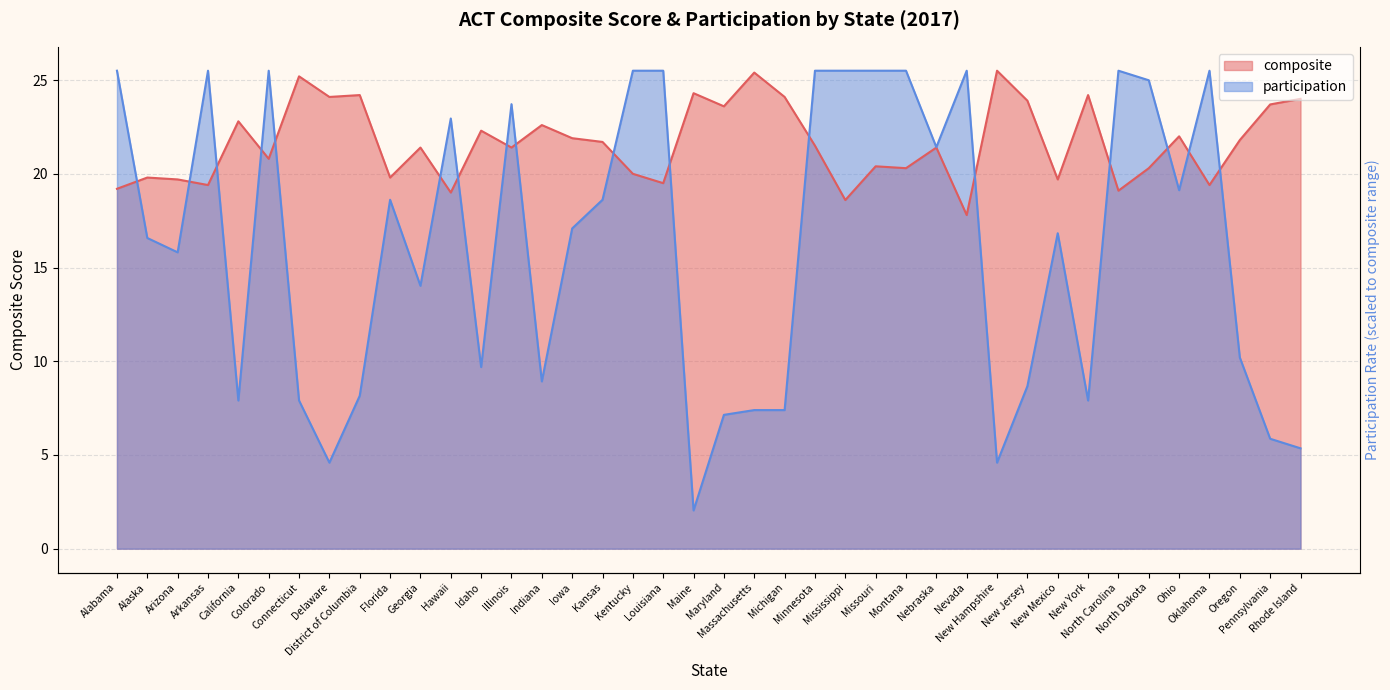

Is the value of participation at Connecticut greater than the value of composite at Massachusetts?

No